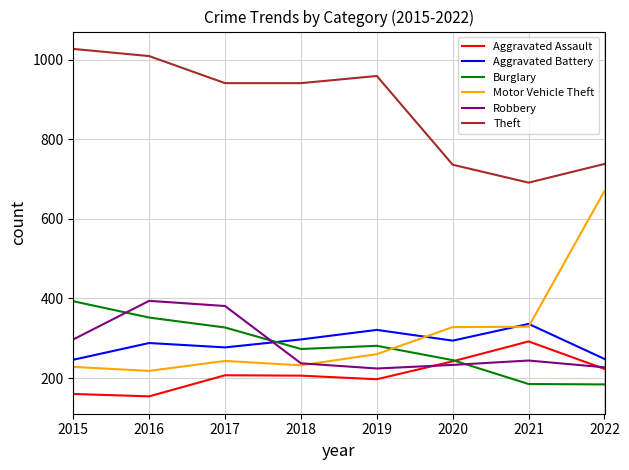

What are all the series names shown in the legend?

Aggravated Assault, Aggravated Battery, Burglary, Motor Vehicle Theft, Robbery, Theft